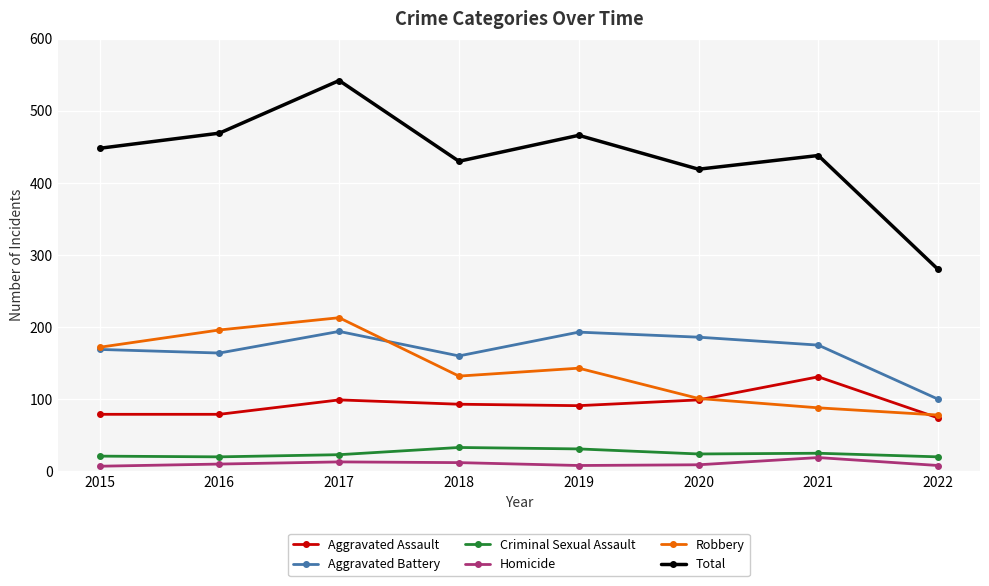

Which series has the largest total across all categories?

Total